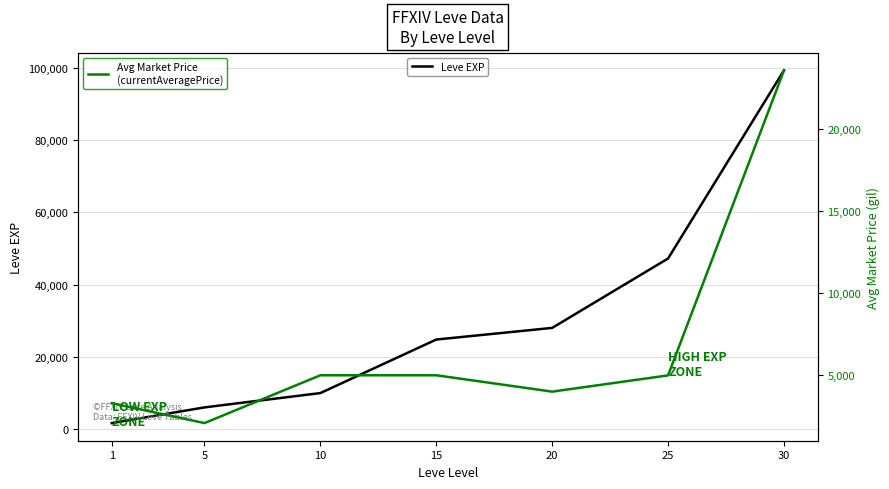

What is the difference between the Avg Market Price values at 15 and 20?

995